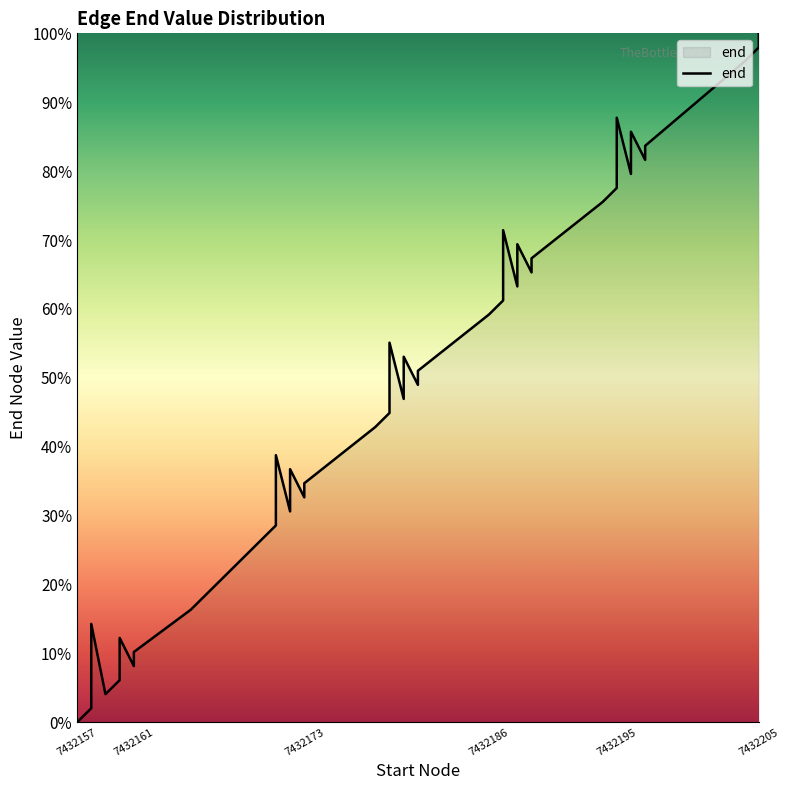

How many categories are shown in the chart?

40